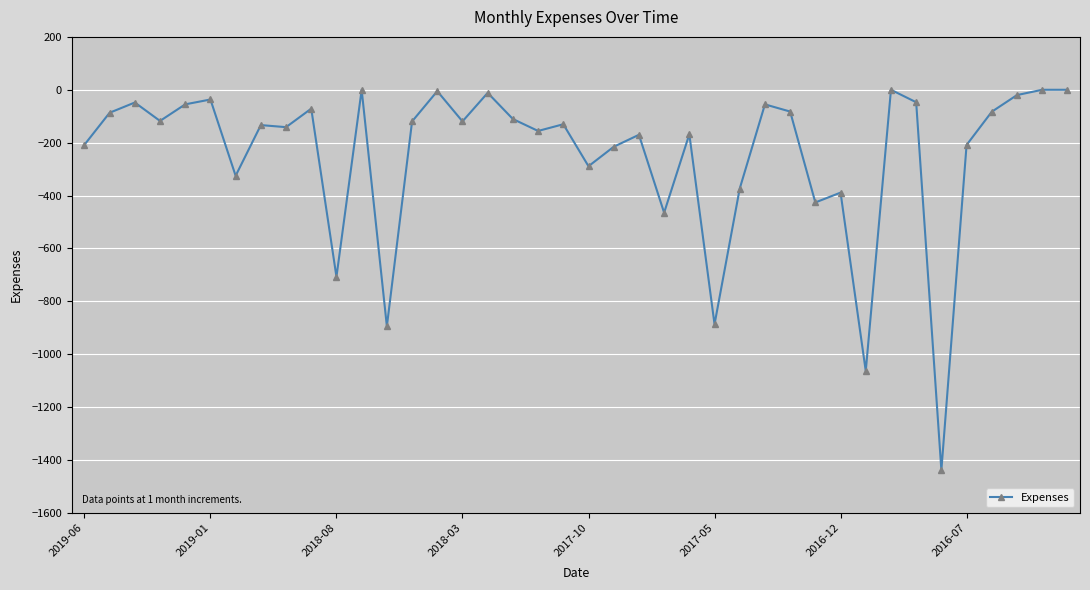

What is the minimum value shown in the chart?

-1438.7